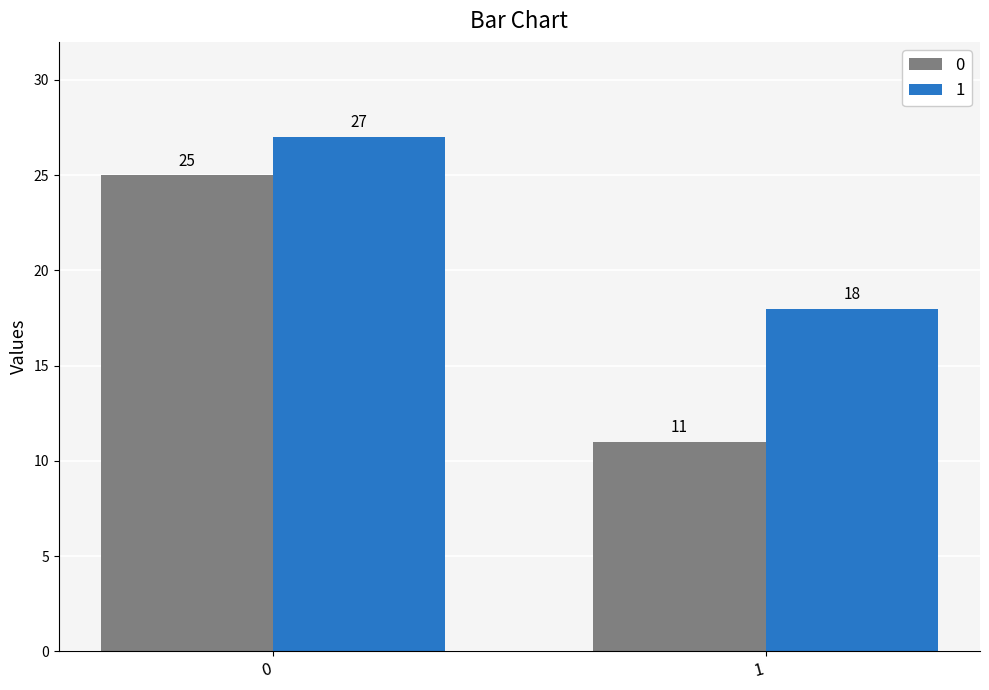

Read the 1 value at 1.

18